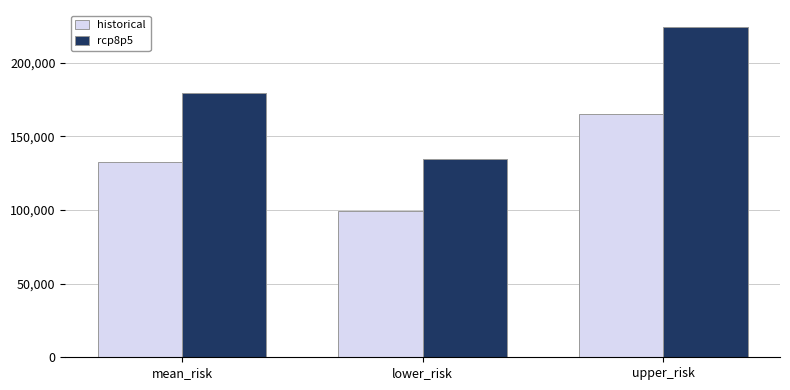

Which series has the widest spread of values?

rcp8p5